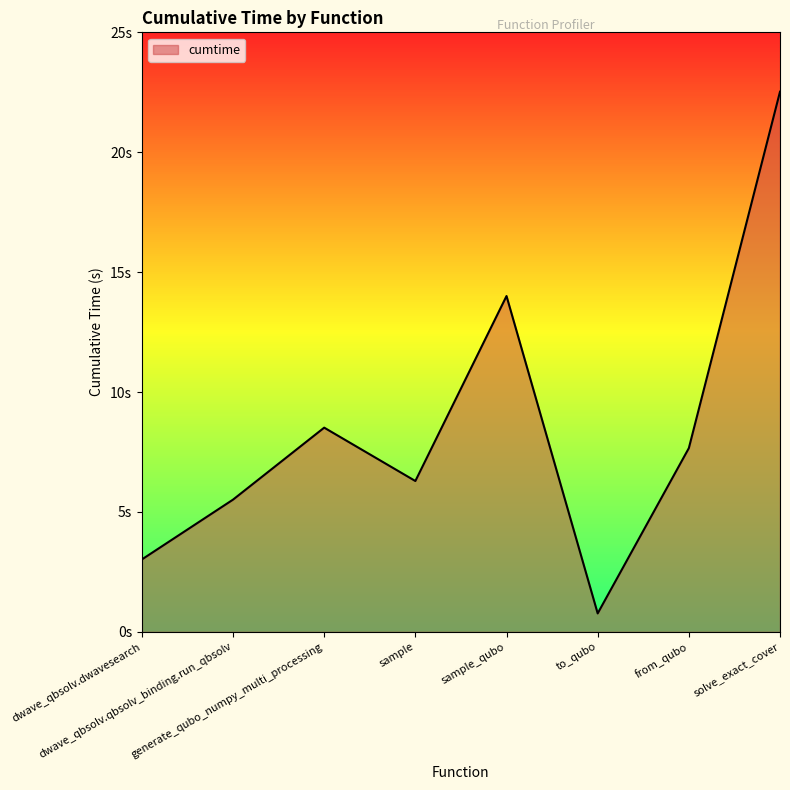

What is the maximum value shown in the chart?

22.5